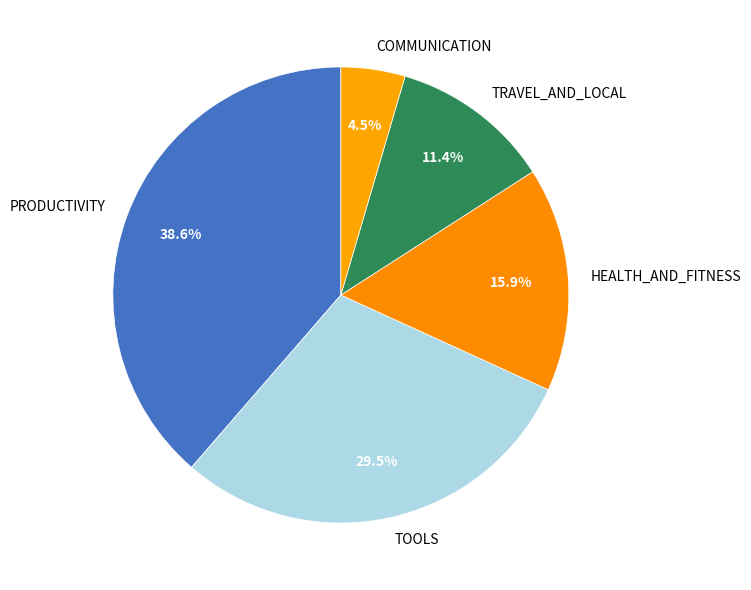

How many segments does this pie chart have?

5